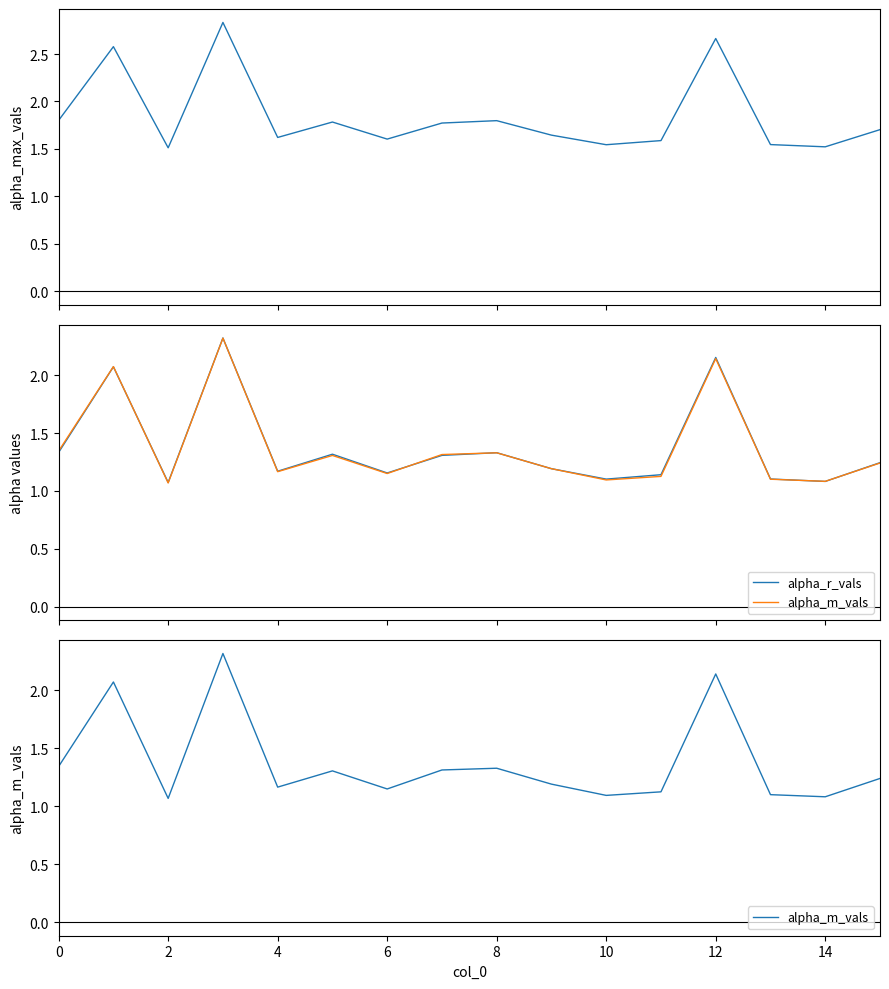

Which series has the largest total across all categories?

alpha_max_vals